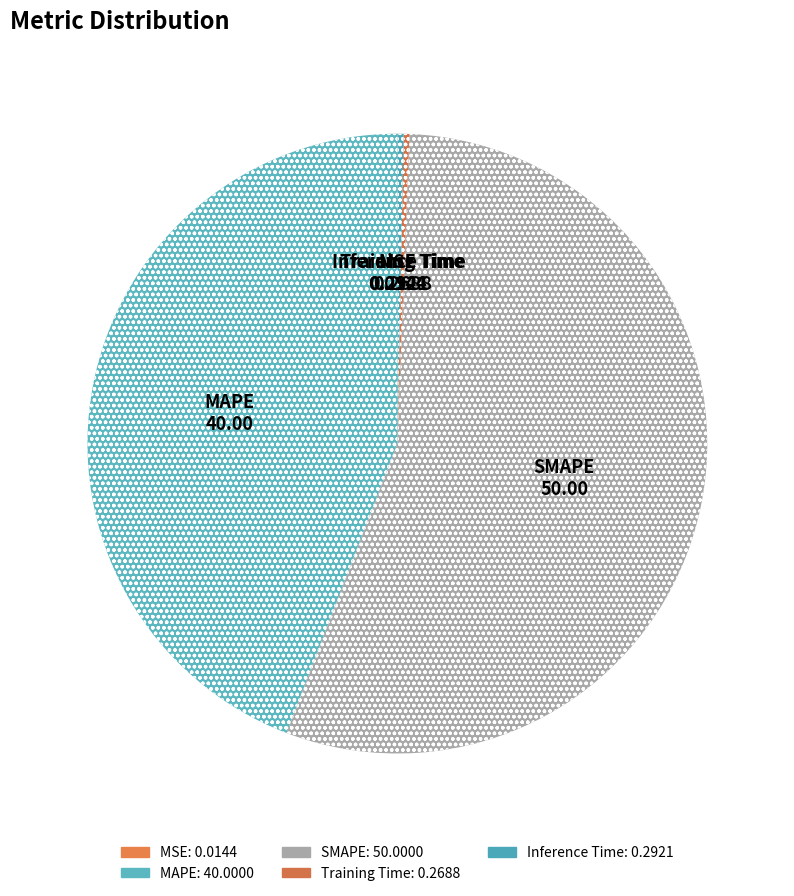

Which has a higher value, MSE or MAPE?

MAPE